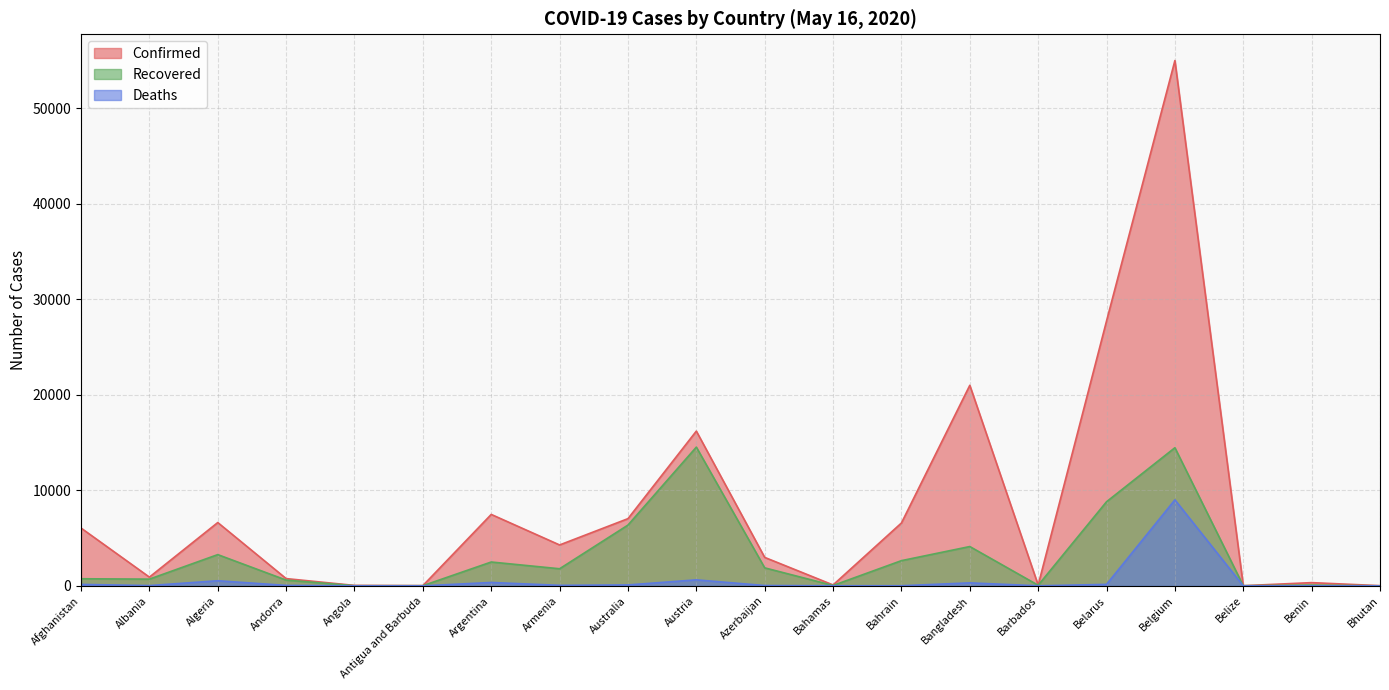

Which series has the largest total across all categories?

Confirmed